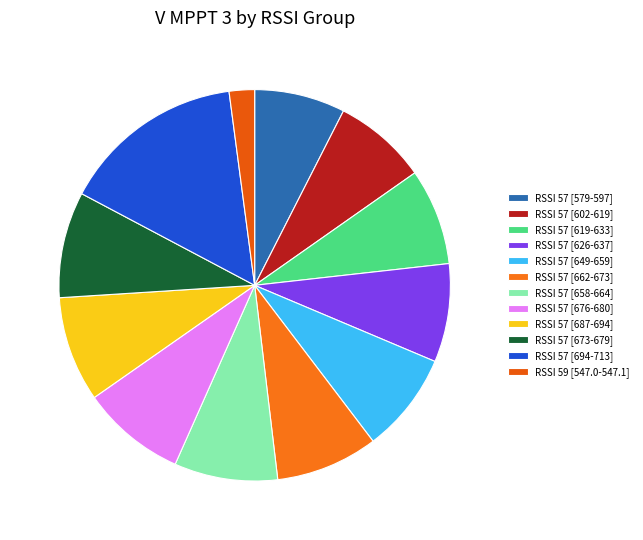

Count the number of slices in the pie.

12